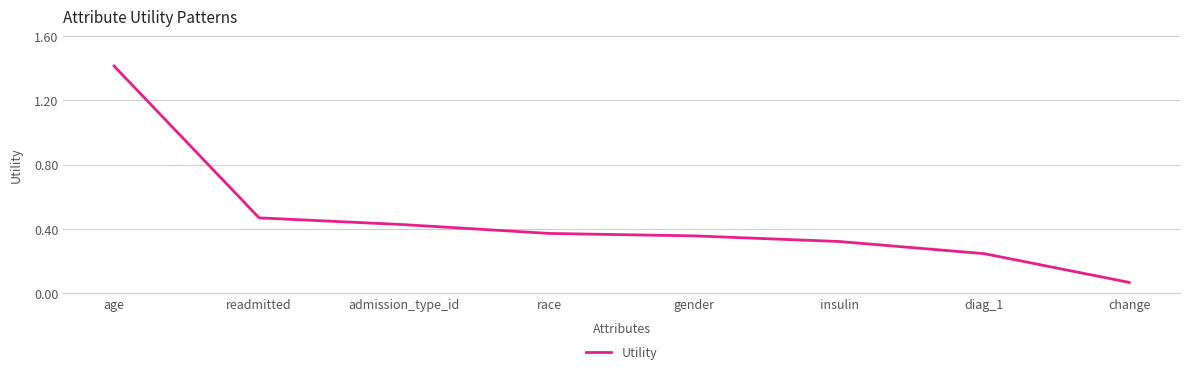

What is the maximum value shown in the chart?

1.4